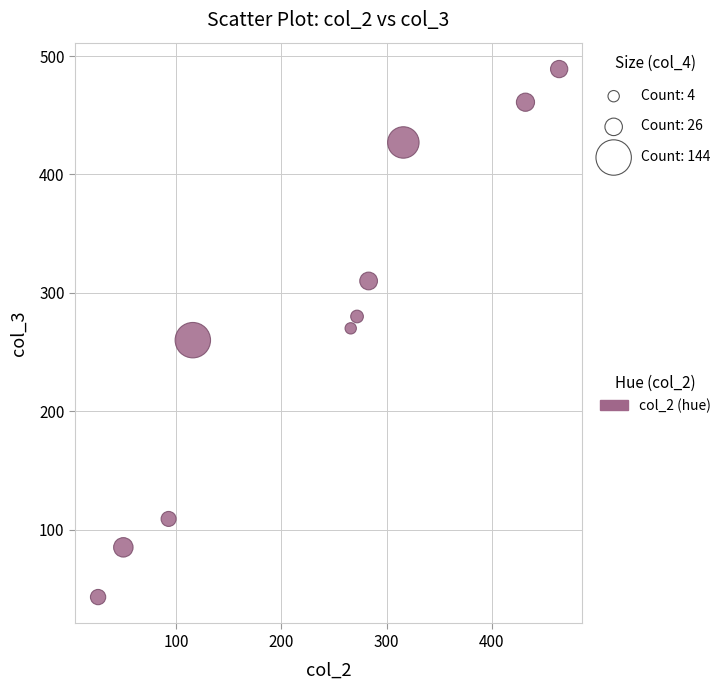

What is the range of Y values (max minus min)?

446